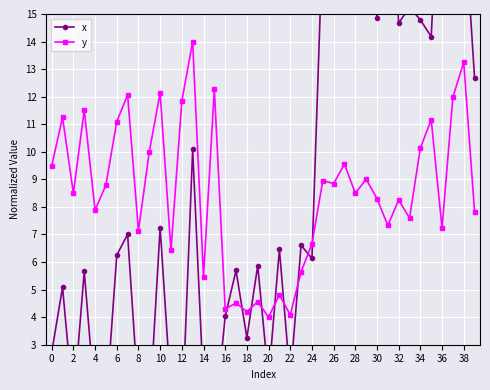

Where is the first local minimum for y?

2